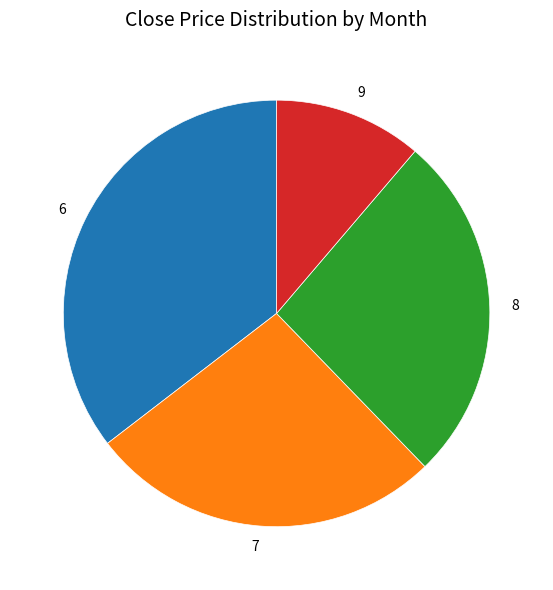

Is it true that 7 is 27% of the pie?

True